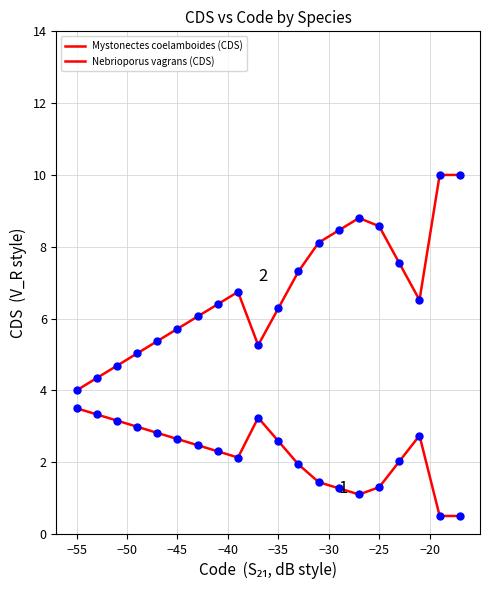

True or false: Mystonectes coelamboides (CDS) and Nebrioporus vagrans (CDS) intersect in this chart.

False